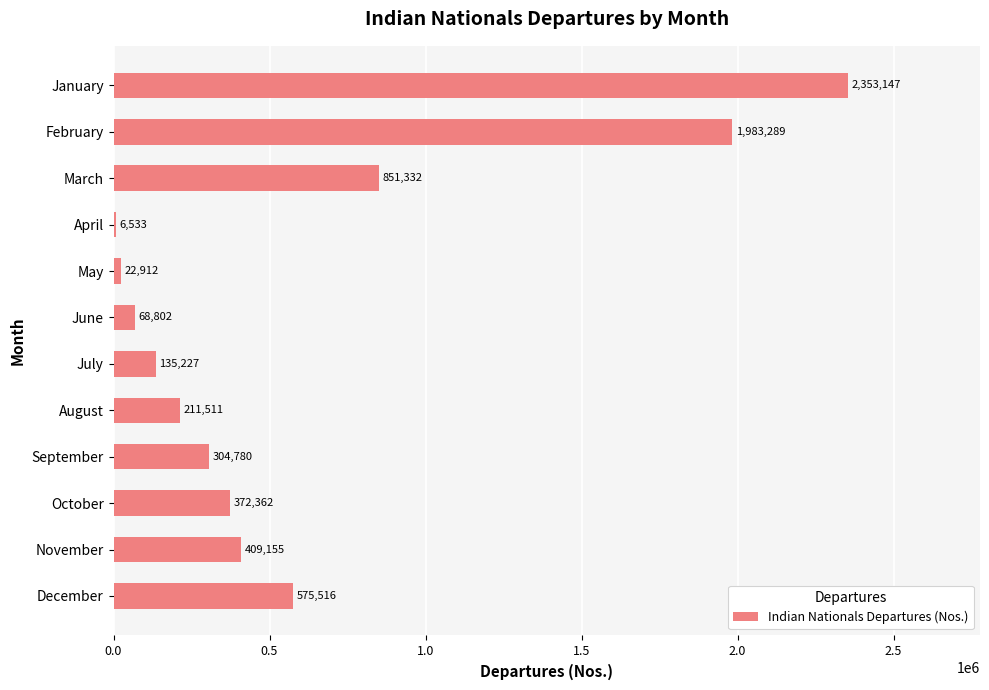

The value at September is 519233. True or false?

False